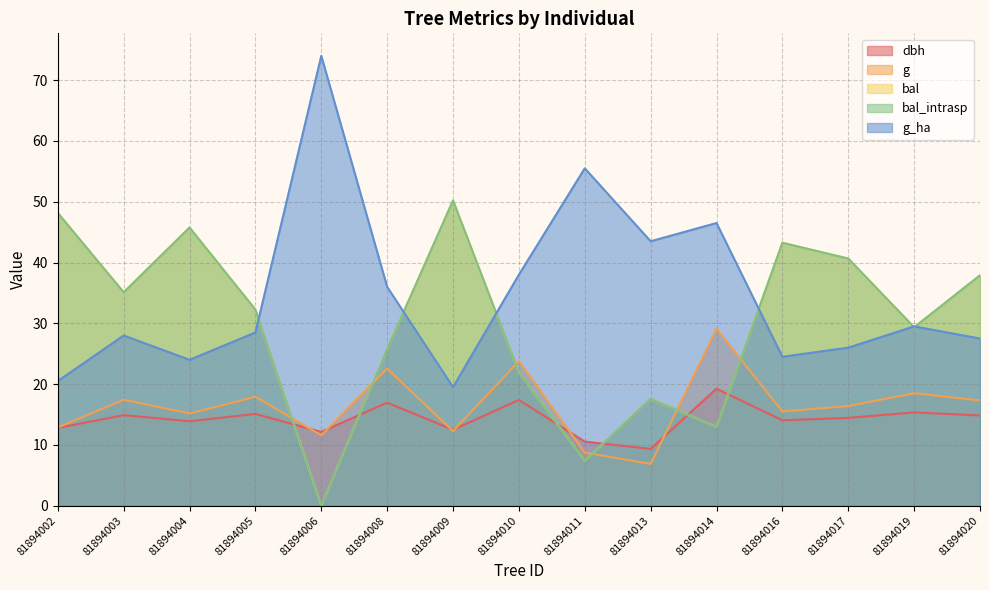

What is the spread (max minus min) of values at 81894009?

37.9